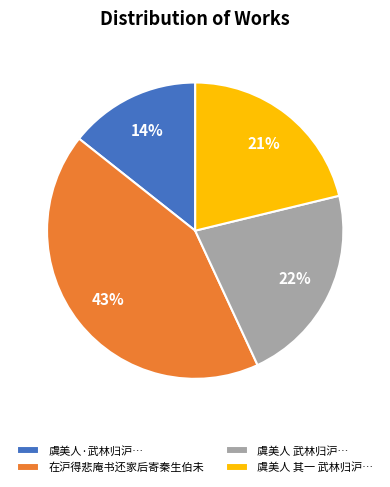

Is there a majority slice in this chart?

No